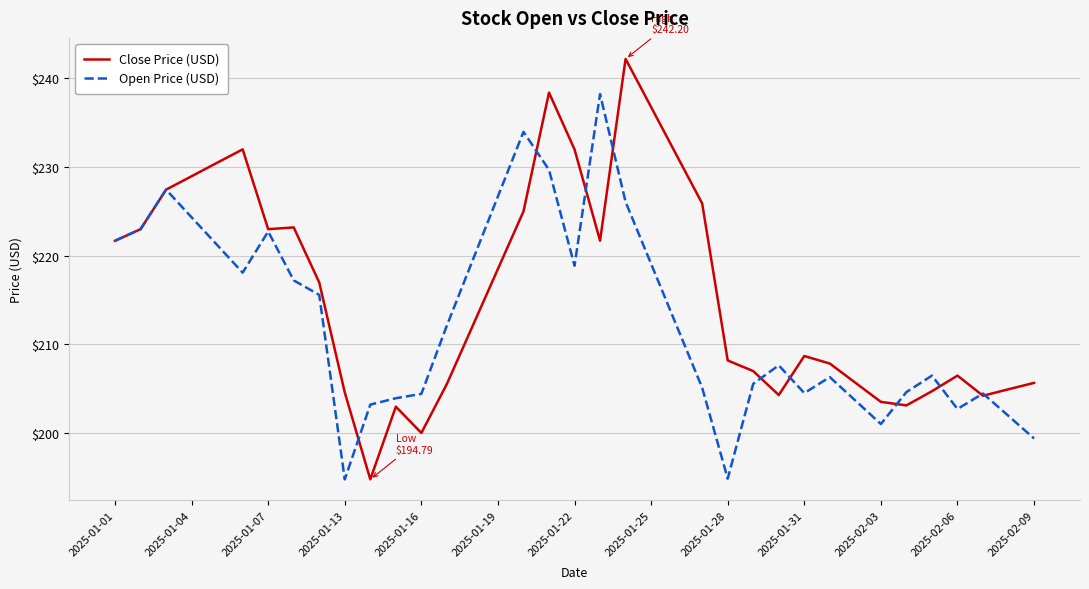

Which series ends up on top after the final intersection of Close Price (USD) and Open Price (USD)?

Close Price (USD)